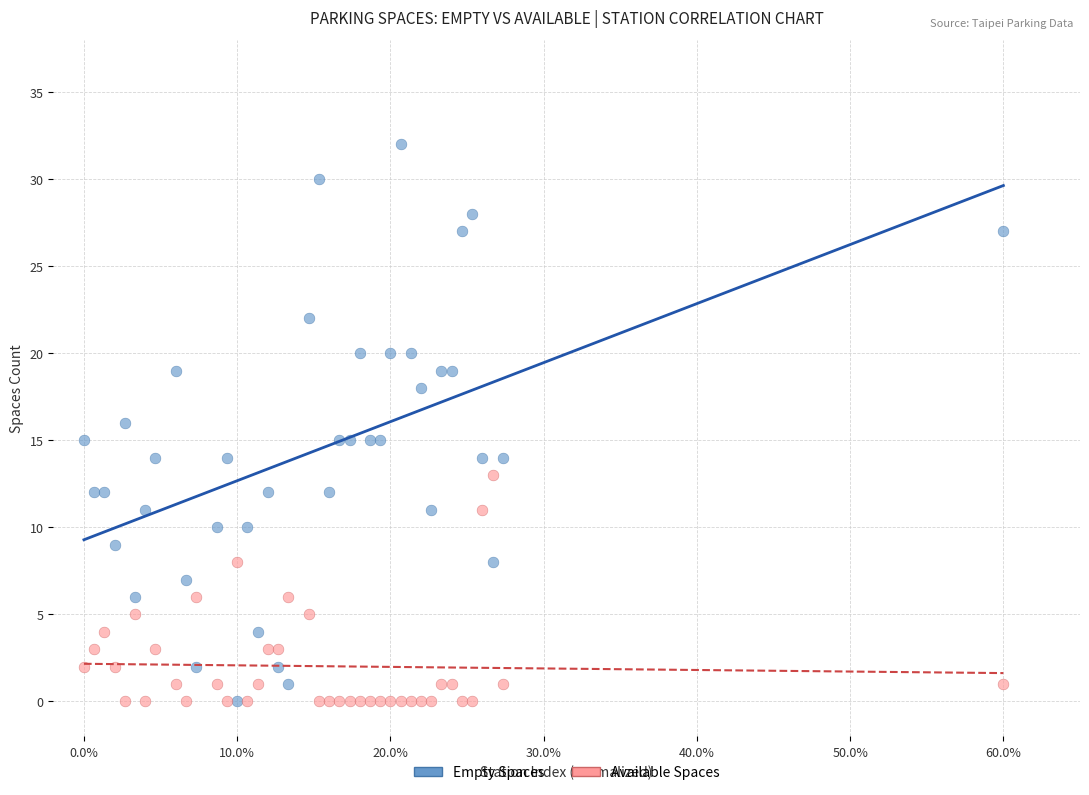

What are all the series names shown in the legend?

Empty Spaces, Available Spaces